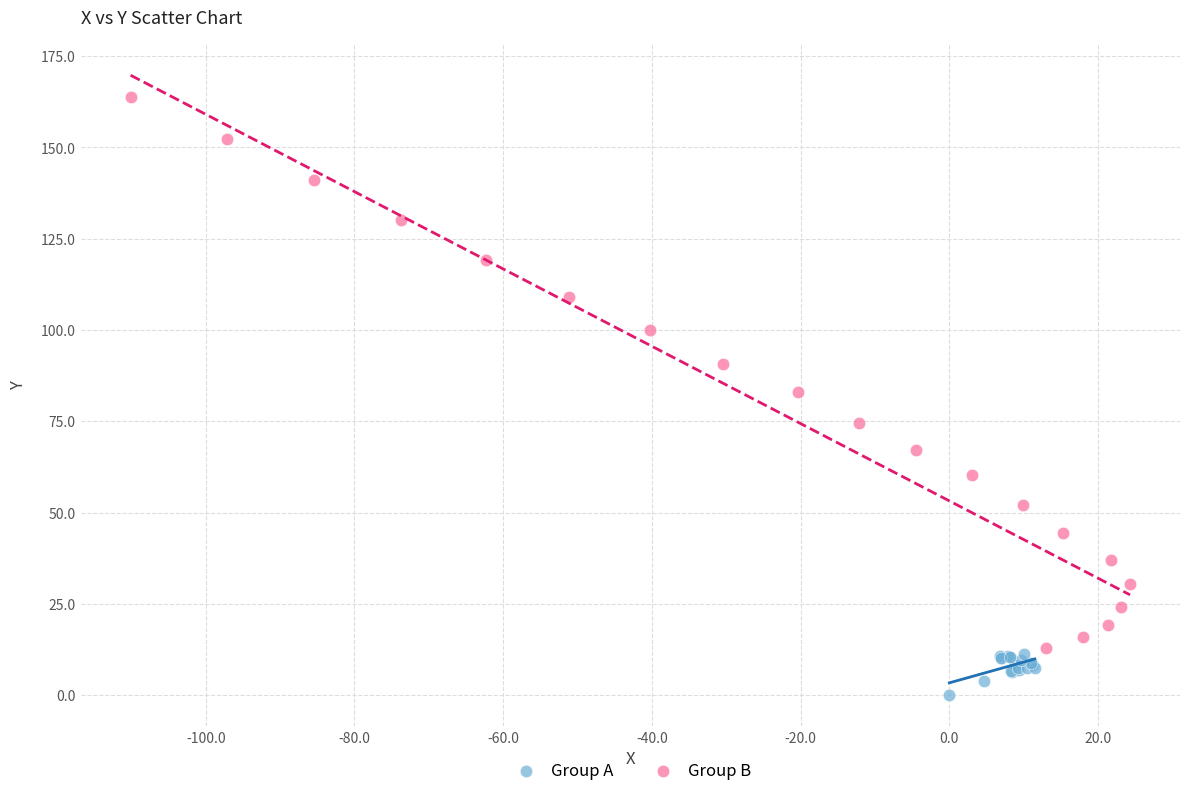

Which series reaches the minimum Y coordinate?

Group A